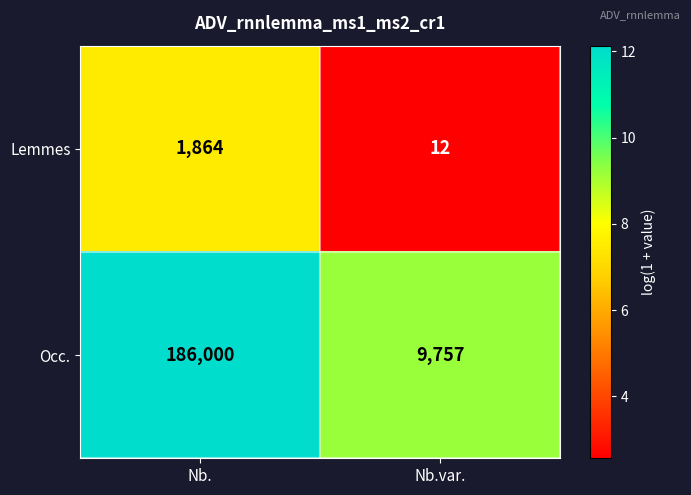

What is the difference between the Occ. values at Nb.var. and Nb.?

176243